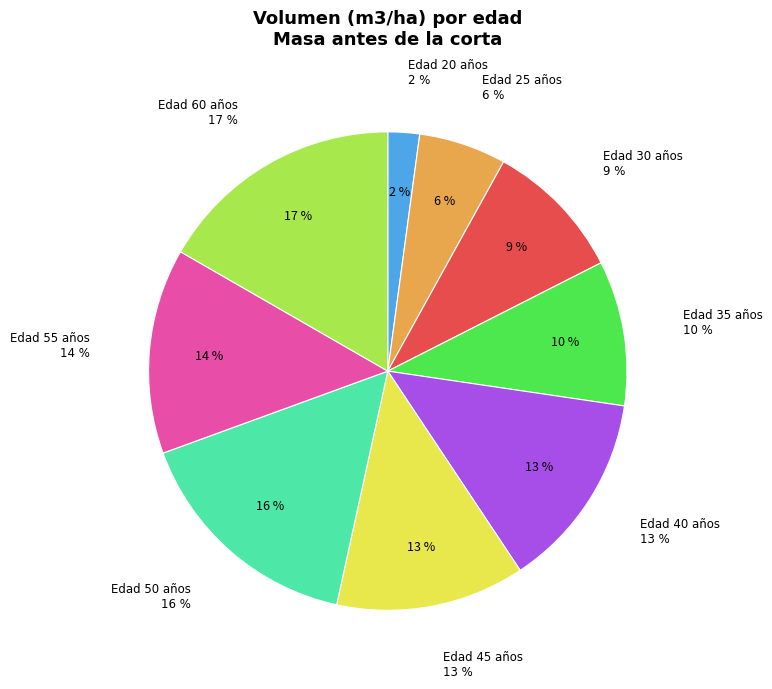

Between 35 and 25, which is larger?

35